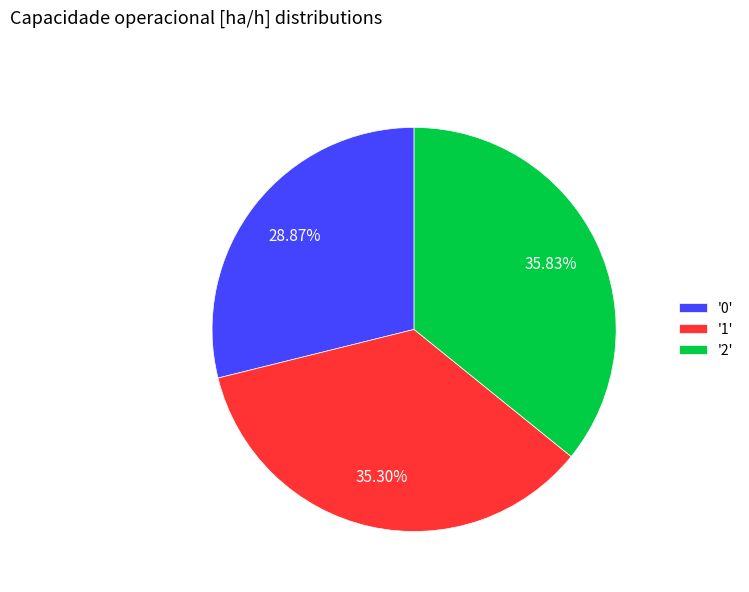

What is the ratio of the value at '2' to the value at '1'?

1.0